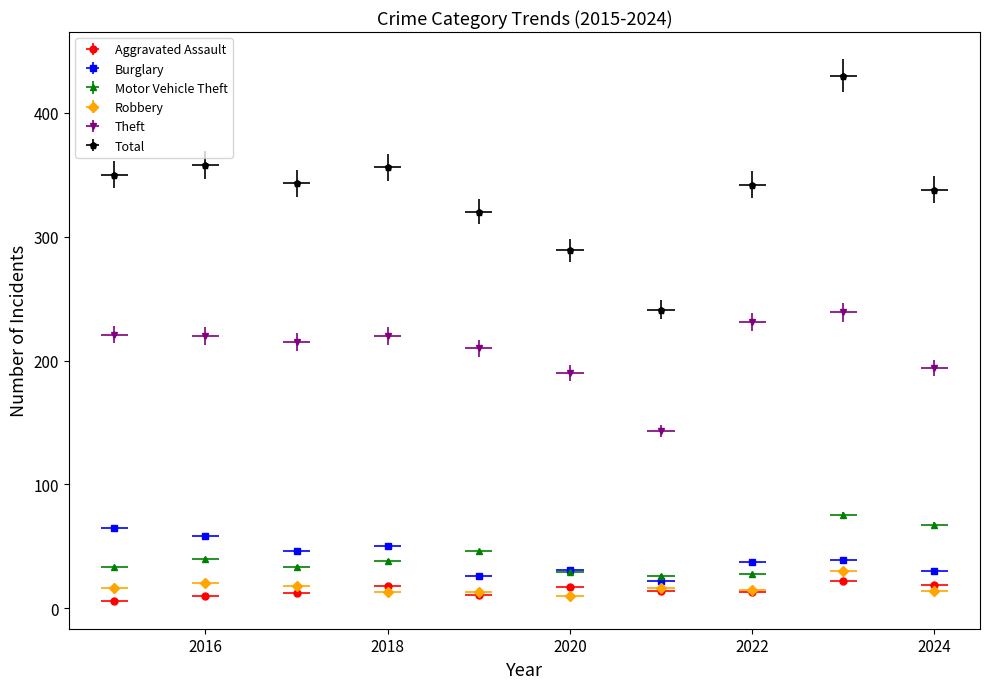

List the series in order of their peak value, lowest first.

Aggravated Assault, Robbery, Burglary, Motor Vehicle Theft, Theft, Total